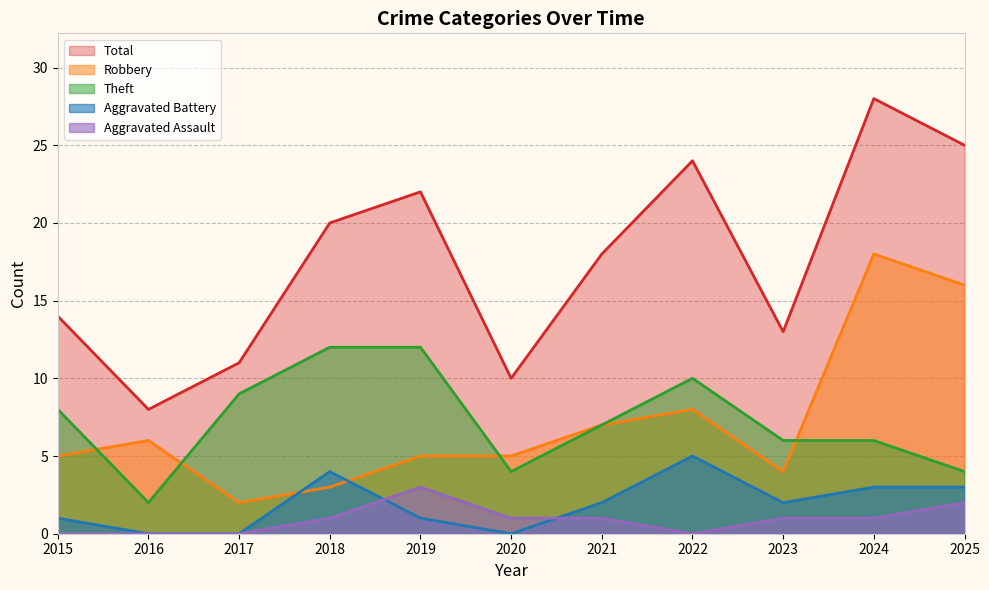

What is the sum of all Aggravated Battery values?

21